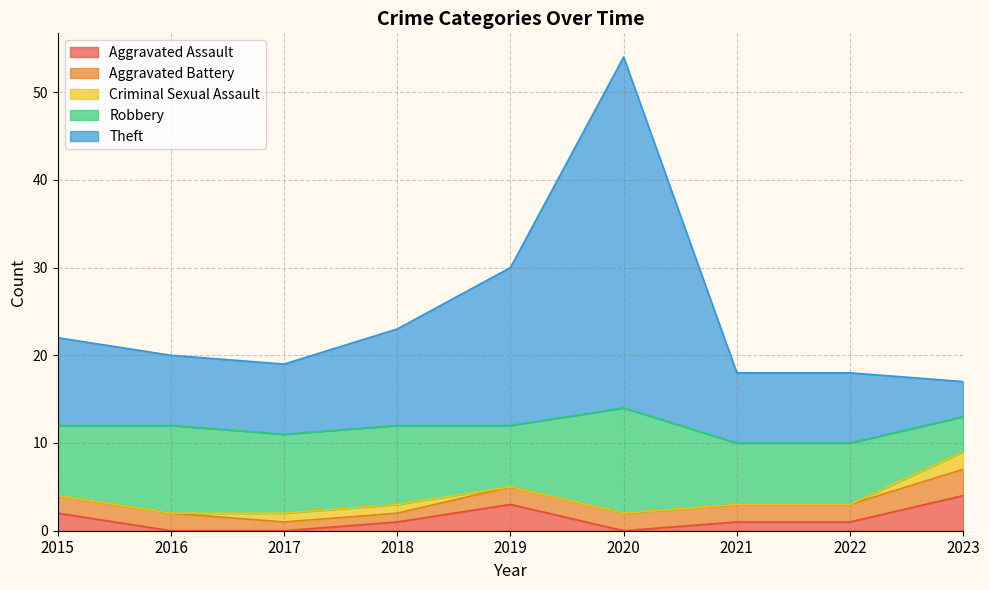

Is the value of Theft at 2018 greater than the value of Aggravated Battery at 2022?

Yes